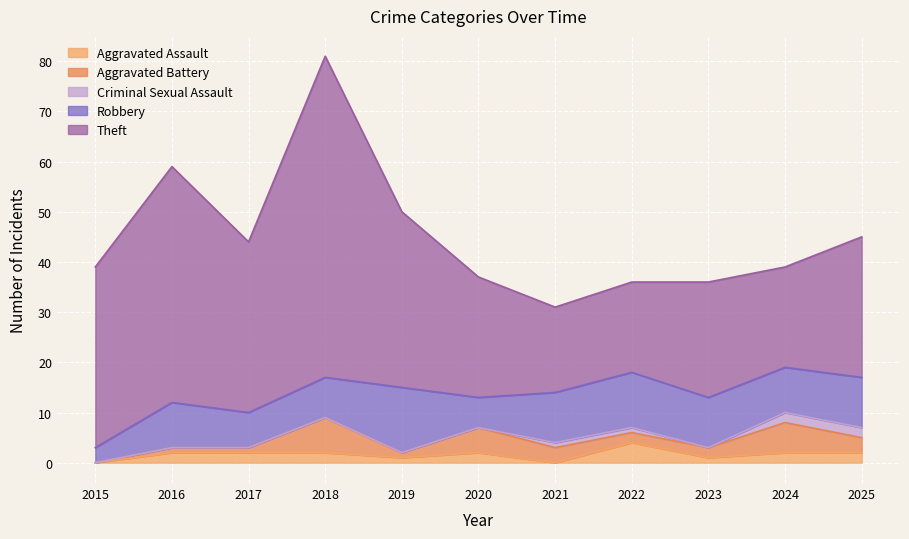

What are all the series names shown in the legend?

Aggravated Assault, Aggravated Battery, Criminal Sexual Assault, Robbery, Theft